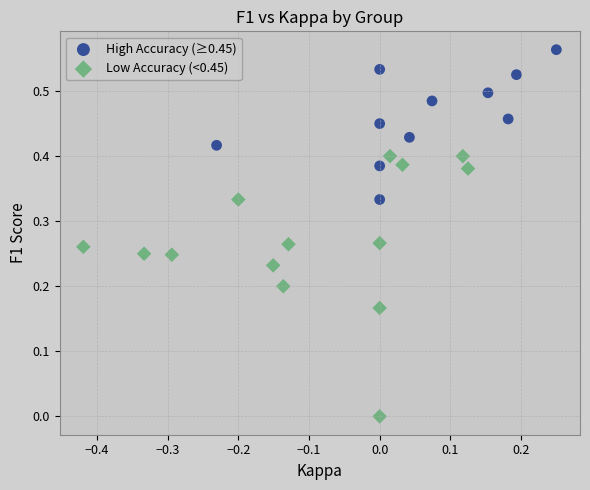

Which series contains the highest Y value?

High Accuracy (≥0.45)